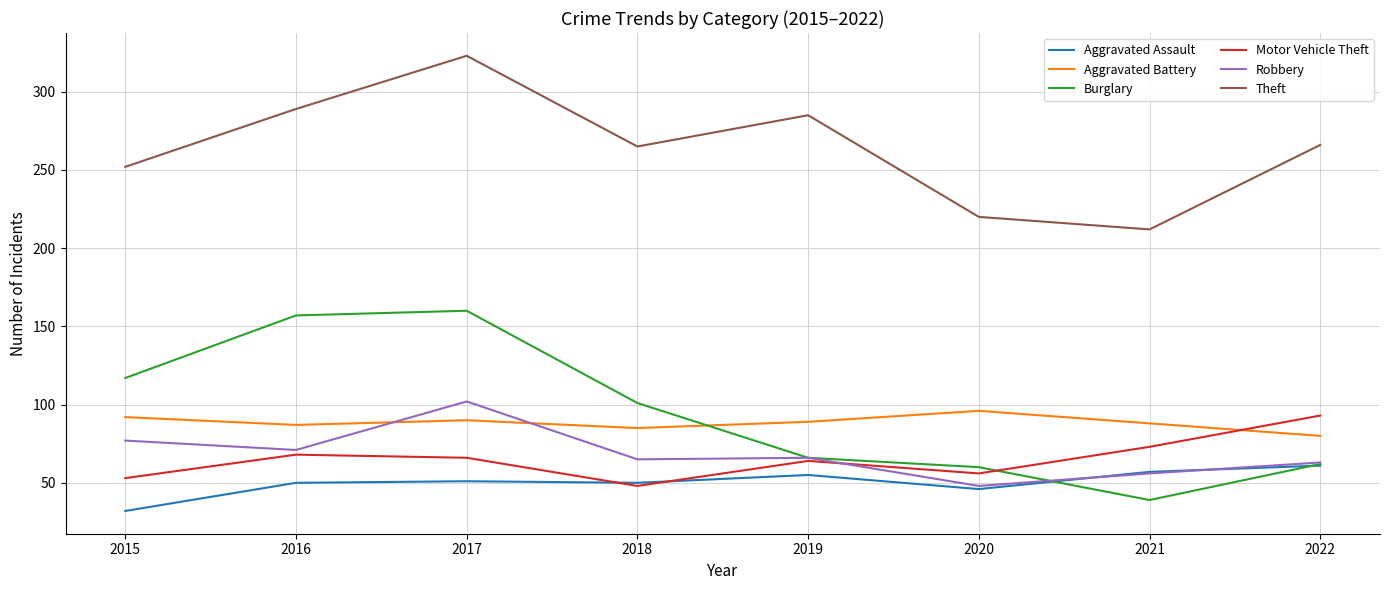

What is the maximum value for Motor Vehicle Theft?

93